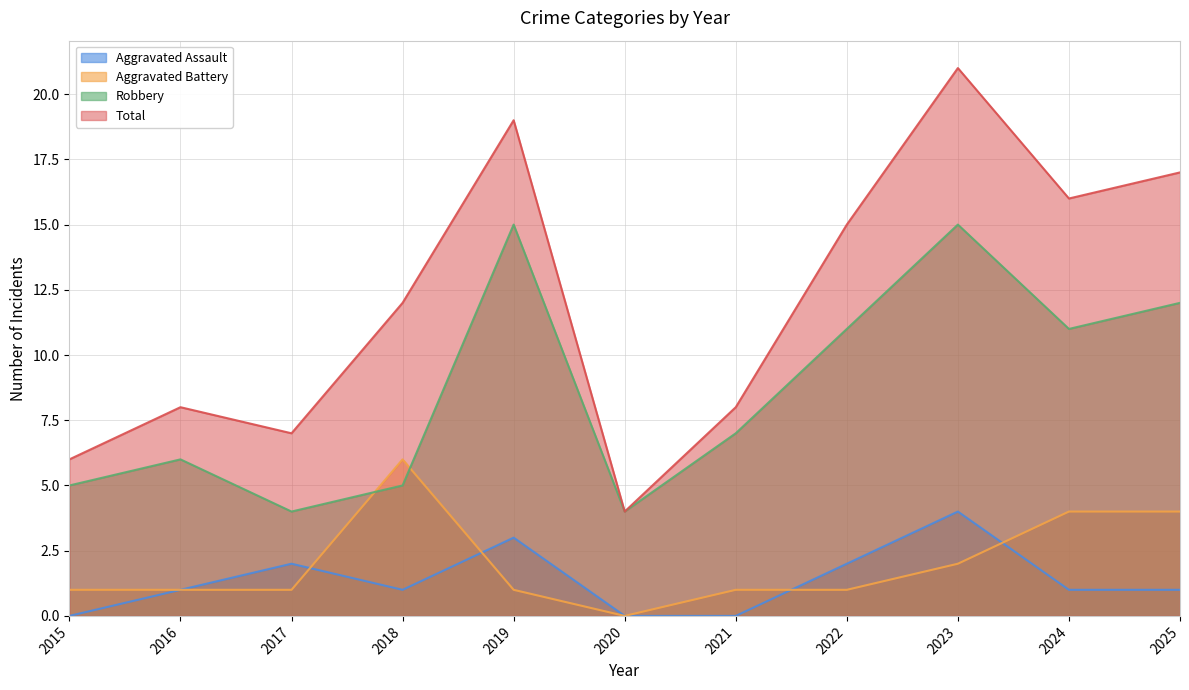

Where is the first local minimum for Robbery?

2017